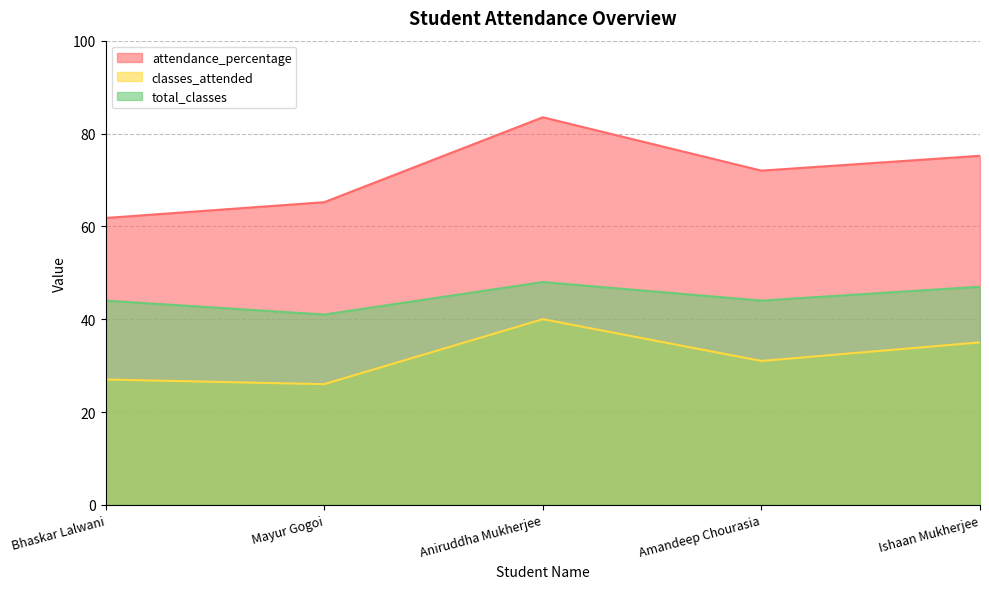

Rank the series by their average value, from lowest to highest.

classes_attended, total_classes, attendance_percentage